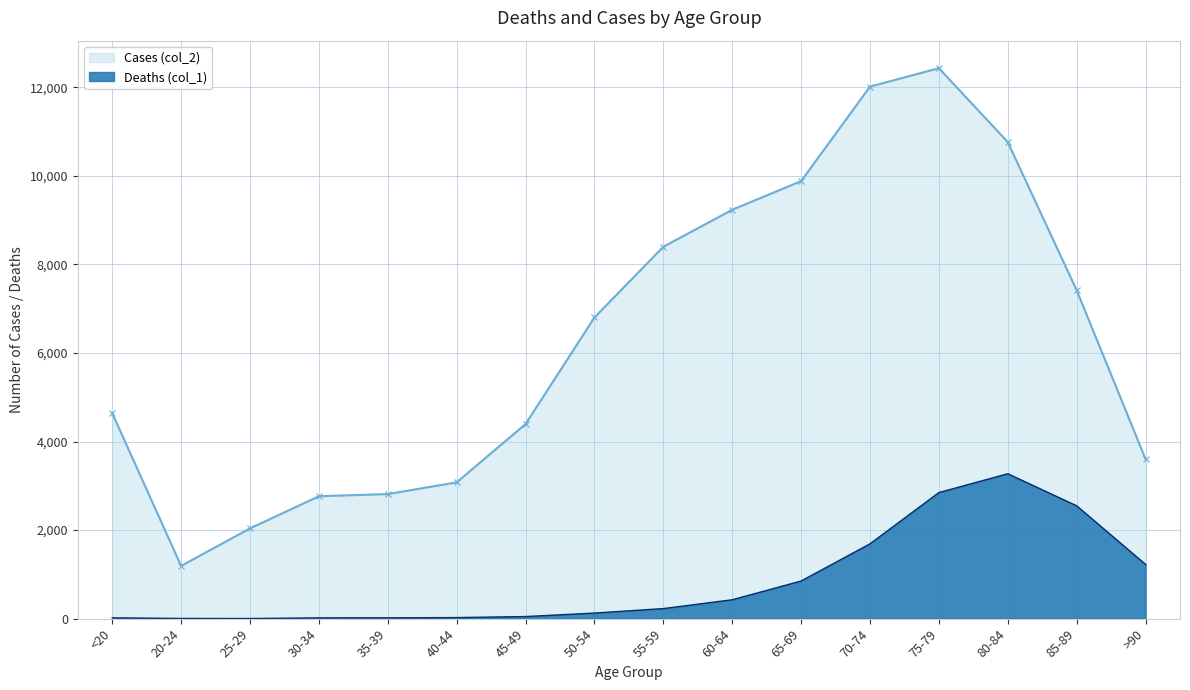

At <20, list the series in order from smallest to largest.

Deaths (col_1), Cases (col_2)